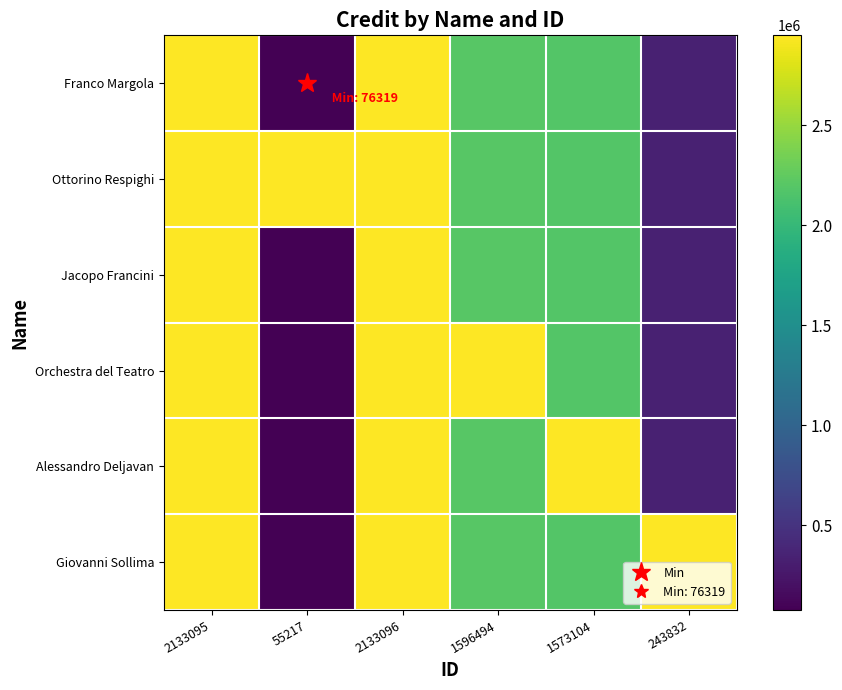

List the series in order of their peak value, highest first.

Franco Margola, Ottorino Respighi, Jacopo Francini, Orchestra del Teatro, Alessandro Deljavan, Giovanni Sollima